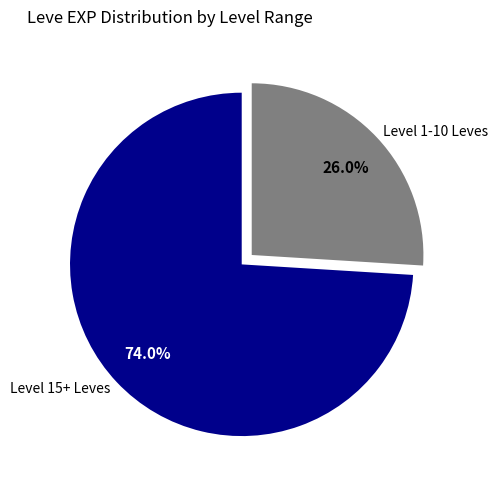

What is the smallest slice in the pie chart?

Level 1-10 Leves